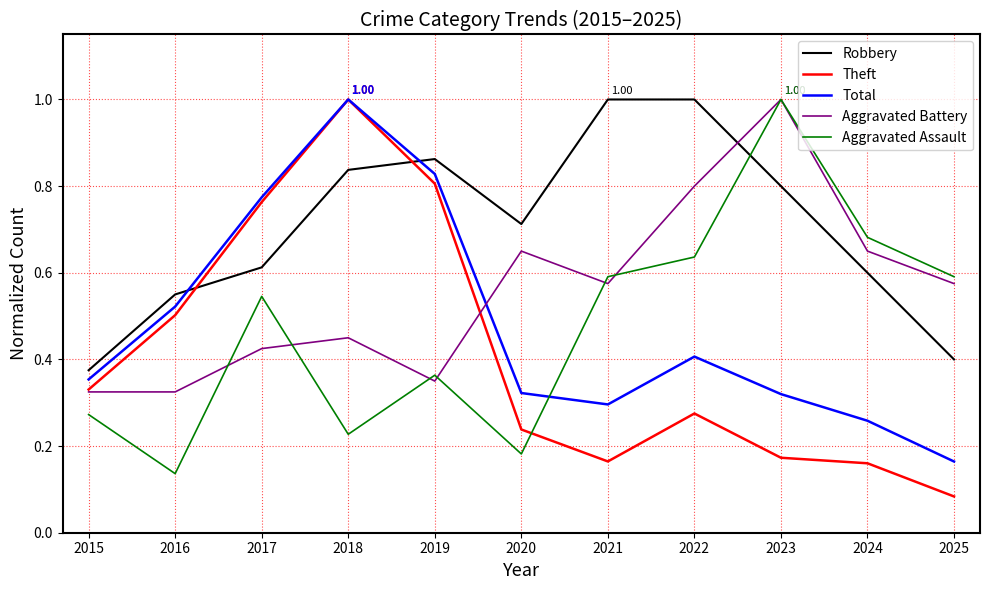

What is the sum of the Aggravated Assault values at 2019 and 2023?

1.4